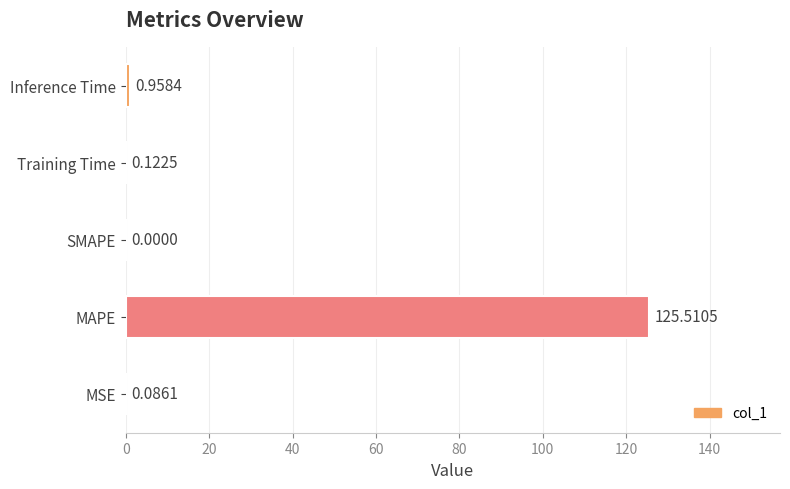

Which label corresponds to the largest value in the chart?

MAPE